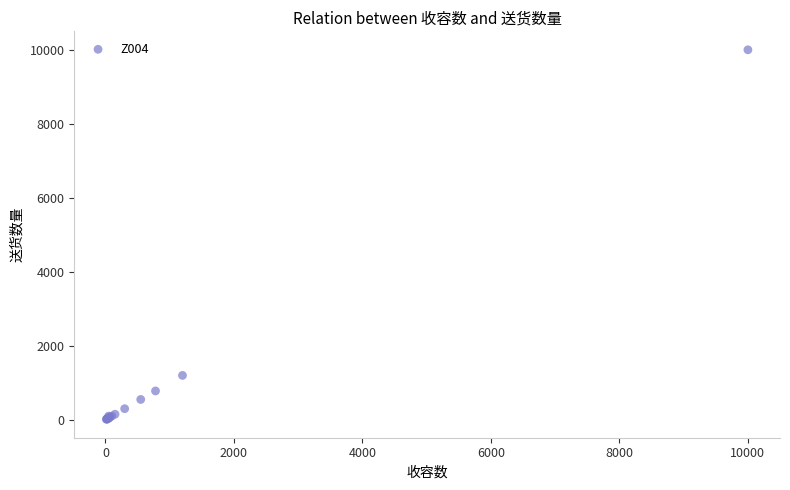

What Y value in the scatter plot is closest to 5007?

1200